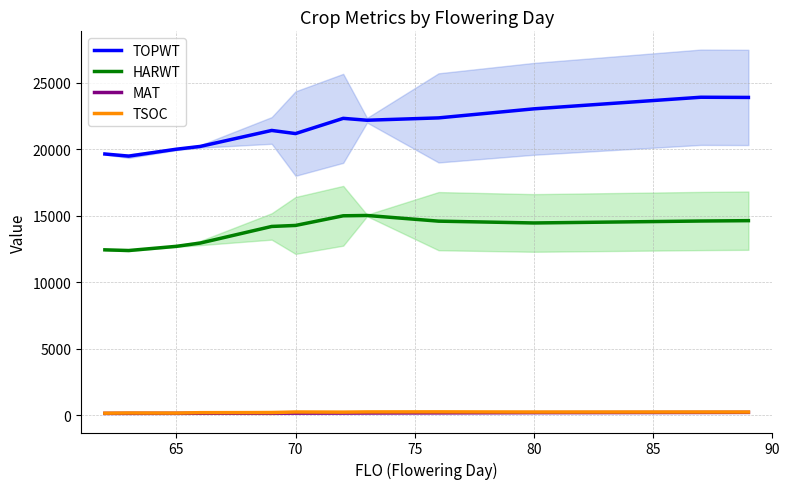

Between 60 and 90, which series saw the biggest shift?

TOPWT